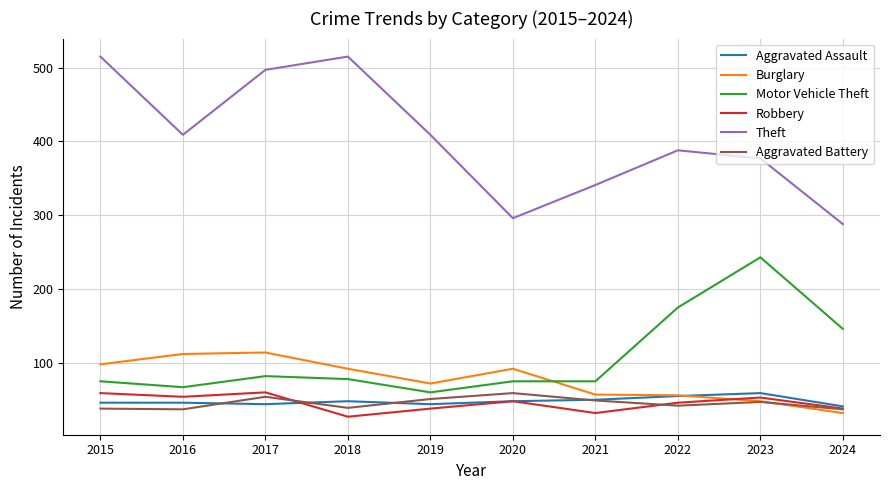

What is the spread (max minus min) of values at 2022?

346